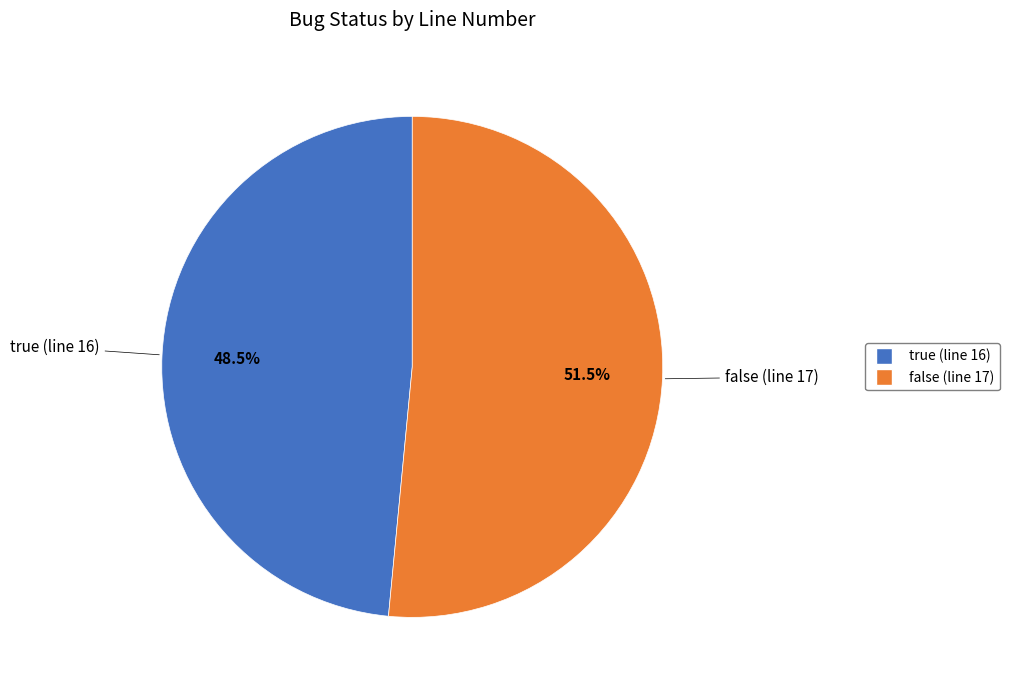

Which category accounts for the majority?

false (line 17)